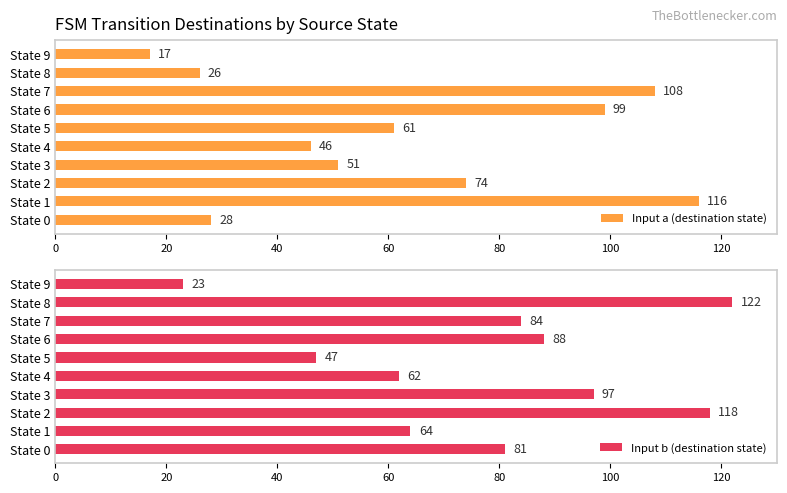

The Input a (destination state) series shows 13 at State 5. True or false?

False